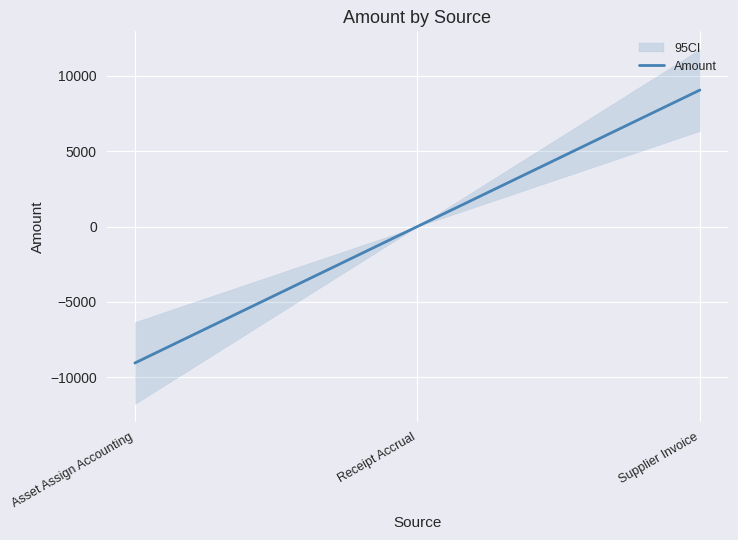

Which has a higher value, Supplier Invoice or Asset Assign Accounting?

Supplier Invoice